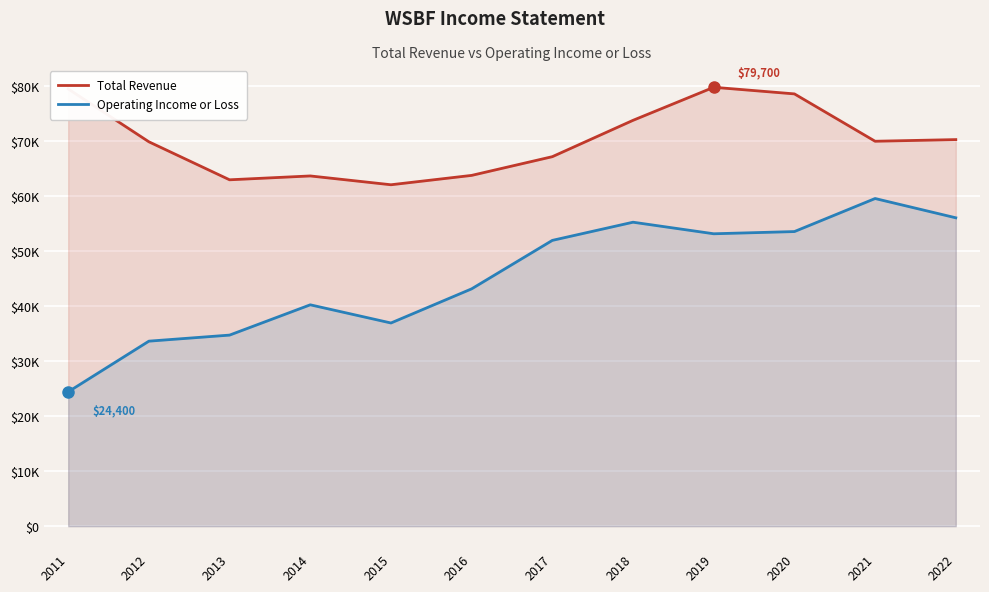

True or false: Total Revenue and Operating Income or Loss intersect in this chart.

False